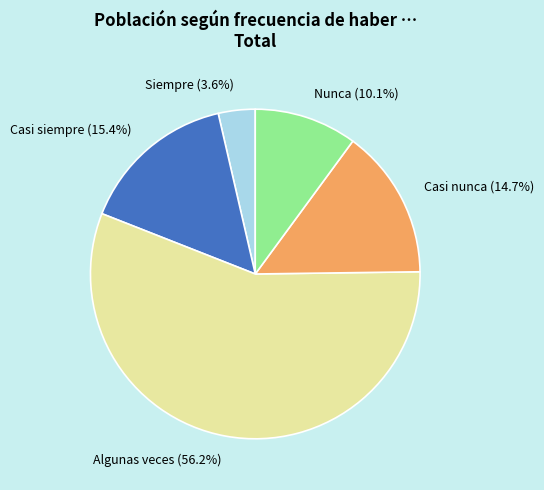

Which has a higher value, Siempre or Nunca?

Nunca